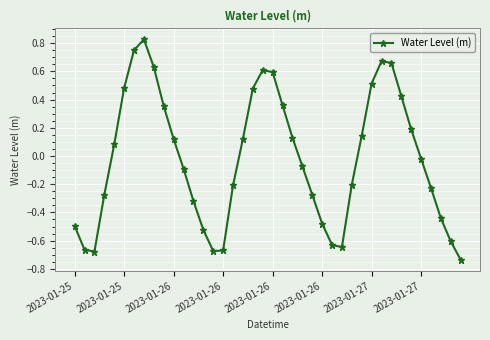

True or false: the data has more than 0 interior local peaks.

True